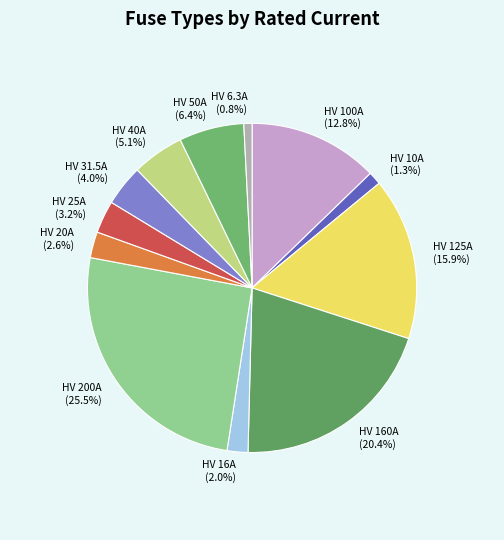

What is the largest slice in the pie chart?

HV 200A